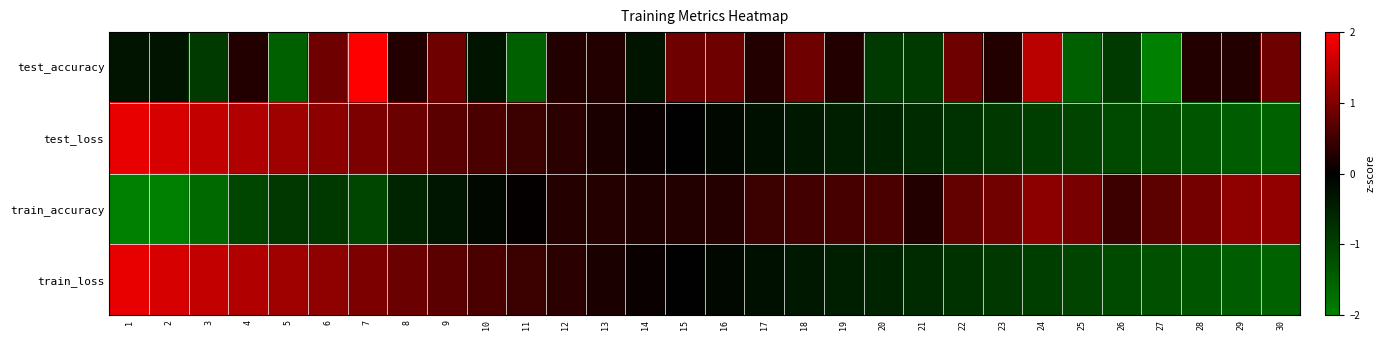

Reading left to right, list all the values displayed in this chart.

test_accuracy: 1=-0.3	2=-0.3	3=-0.9	4=0.3	5=-1.5	6=0.9	7=2.0	8=0.3	9=0.9	10=-0.3	11=-1.5	12=0.3	13=0.3	14=-0.3	15=0.9	16=0.9	17=0.3	18=0.9	19=0.3	20=-0.9	21=-0.9	22=0.9	23=0.3	24=1.5	25=-1.5	26=-0.9	27=-2.0	28=0.3	29=0.3	30=0.9
test_loss: 1=1.8	2=1.7	3=1.5	4=1.4	5=1.2	6=1.1	7=1.0	8=0.8	9=0.7	10=0.6	11=0.5	12=0.3	13=0.2	14=0.1	15=-0.0	16=-0.1	17=-0.3	18=-0.4	19=-0.5	20=-0.6	21=-0.7	22=-0.8	23=-0.9	24=-1.0	25=-1.1	26=-1.2	27=-1.3	28=-1.4	29=-1.4	30=-1.5
train_accuracy: 1=-2.0	2=-2.0	3=-1.7	4=-1.1	5=-0.9	6=-0.9	7=-1.1	8=-0.6	9=-0.4	10=-0.1	11=0.0	12=0.3	13=0.3	14=0.2	15=0.3	16=0.3	17=0.5	18=0.5	19=0.6	20=0.6	21=0.3	22=0.8	23=0.9	24=1.1	25=0.9	26=0.5	27=0.7	28=0.9	29=1.1	30=1.2
train_loss: 1=1.8	2=1.7	3=1.5	4=1.4	5=1.2	6=1.1	7=1.0	8=0.8	9=0.7	10=0.6	11=0.5	12=0.3	13=0.2	14=0.1	15=-0.0	16=-0.1	17=-0.3	18=-0.4	19=-0.5	20=-0.6	21=-0.7	22=-0.8	23=-0.9	24=-1.0	25=-1.1	26=-1.2	27=-1.3	28=-1.4	29=-1.4	30=-1.5